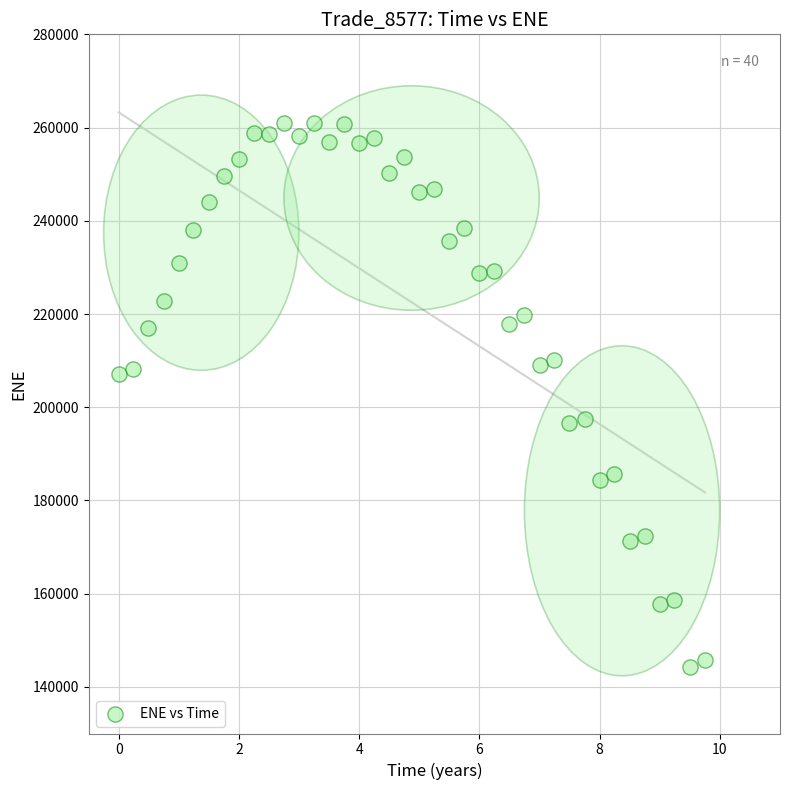

What is the range of Y values (max minus min)?

116763